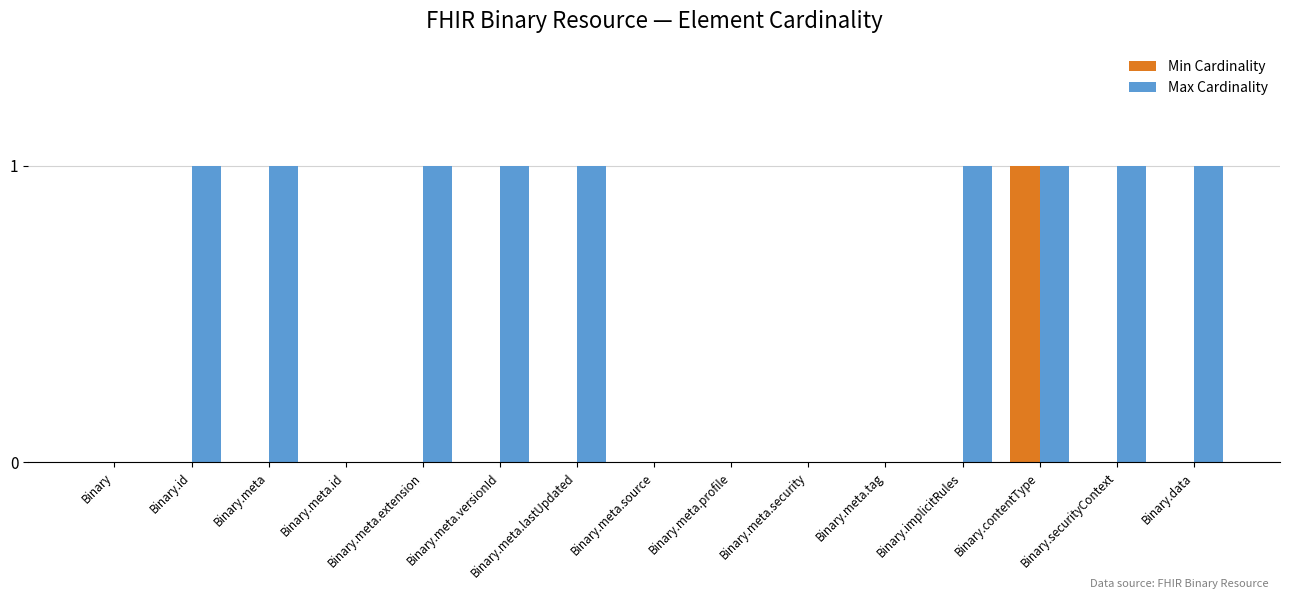

At which category is the sum across all series the highest?

Binary.contentType